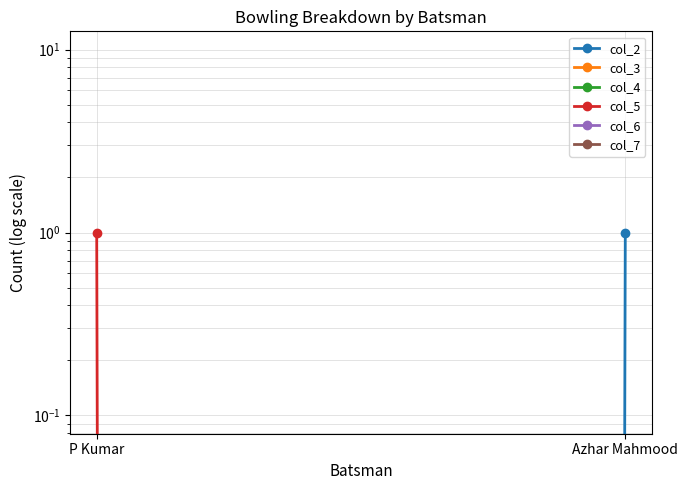

What is the label of the 1st point from the left?

P Kumar